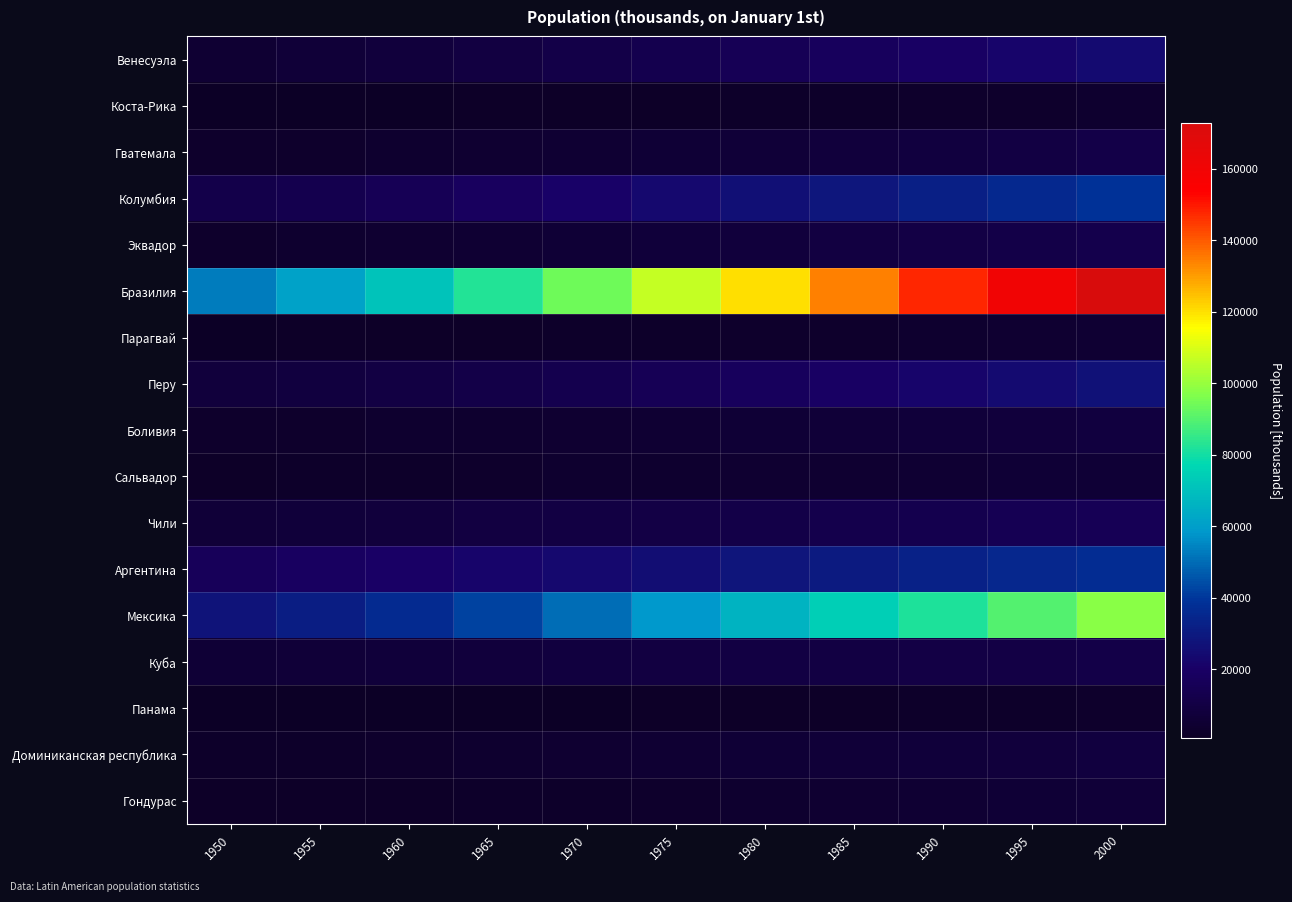

Which series has the largest range (max minus min)?

Бразилия